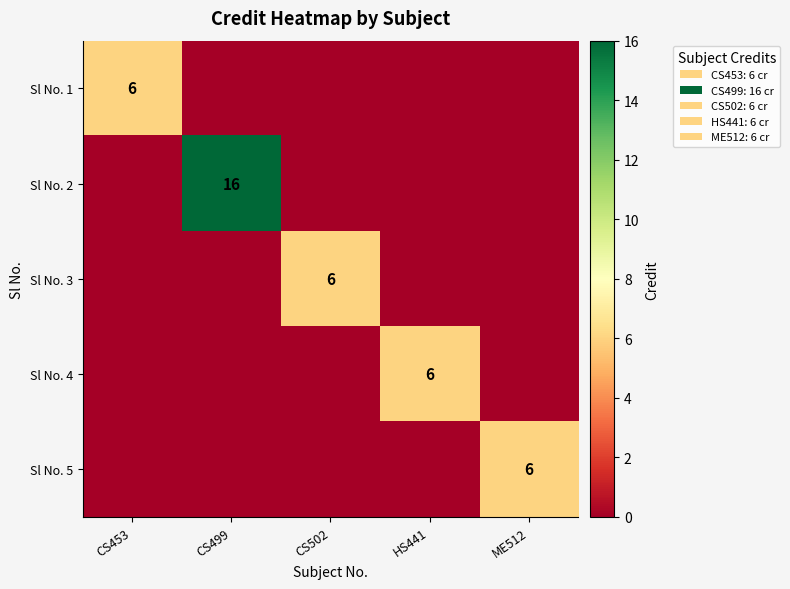

Which category has the lowest value across all series?

CS499